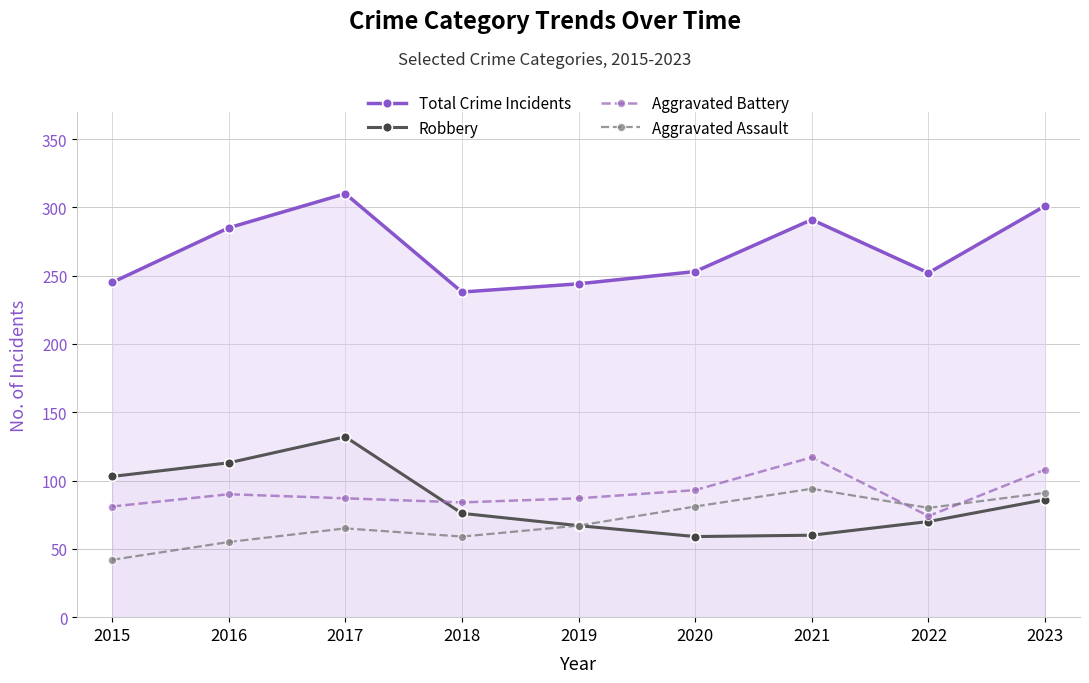

Where is the first local maximum for Aggravated Battery?

2016